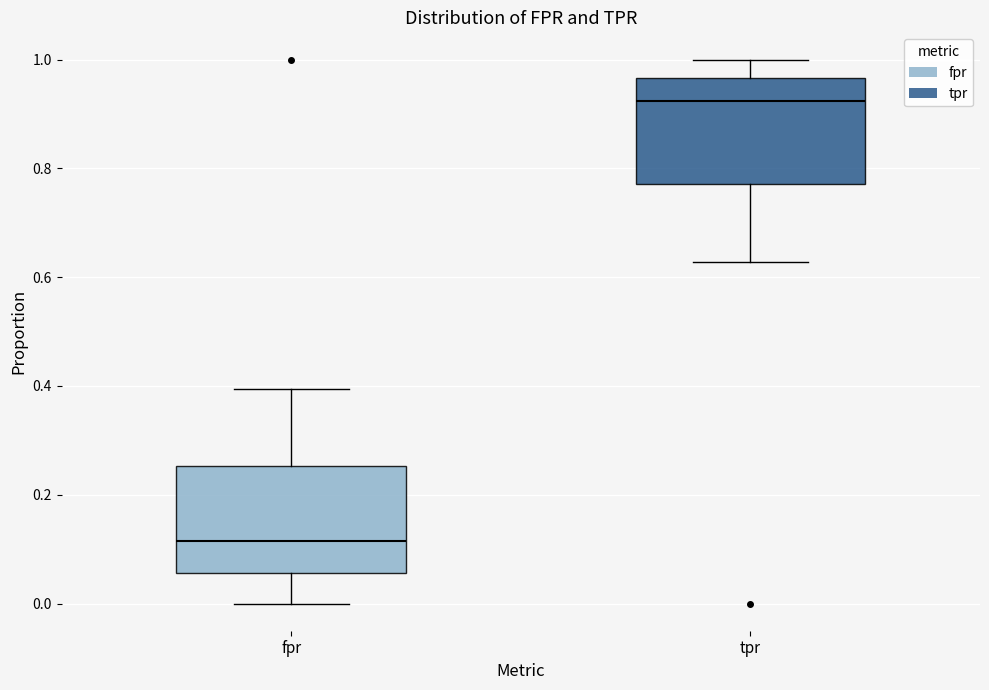

Which box's median line is the highest?

tpr